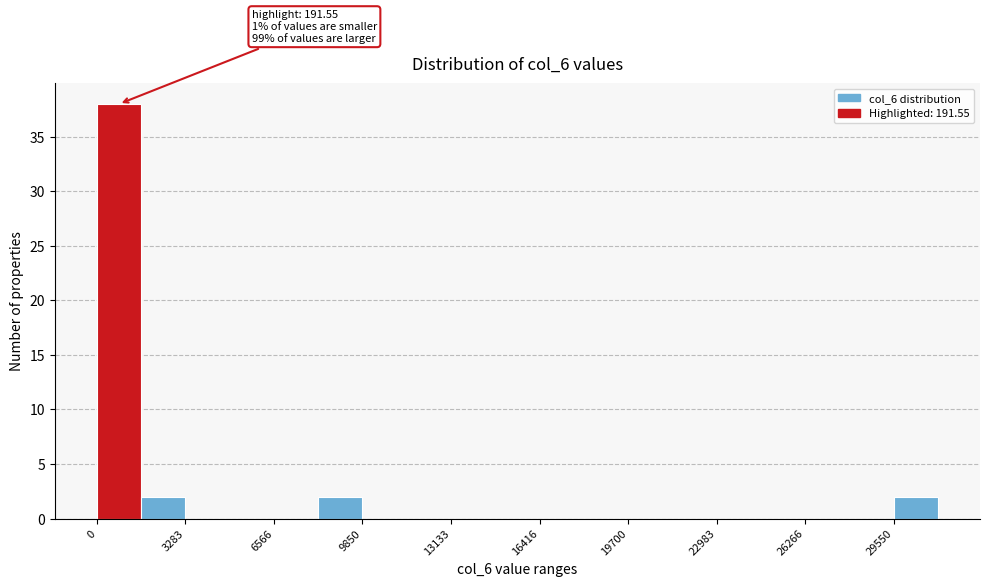

Around what value on the x-axis is the tallest bar? Give the approximate position of its centre, as read against the axis.

1000